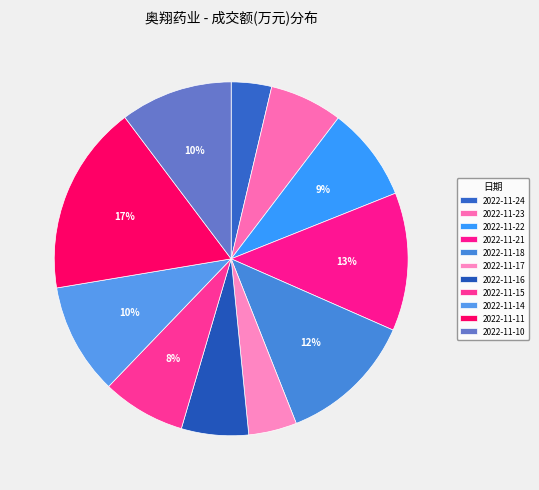

What is the change in value from 2022-11-21 to 2022-11-10?

-12933